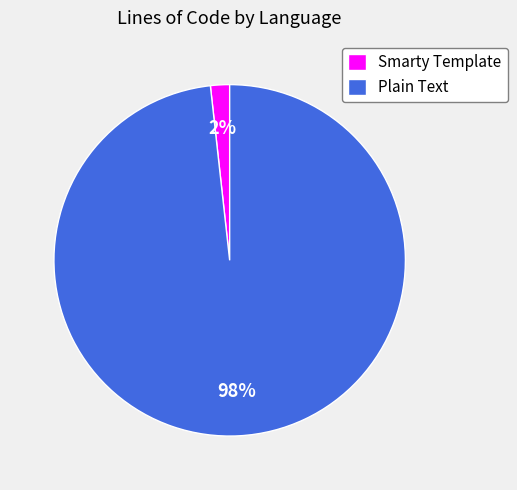

To the nearest percent, what portion does Plain Text represent?

98%